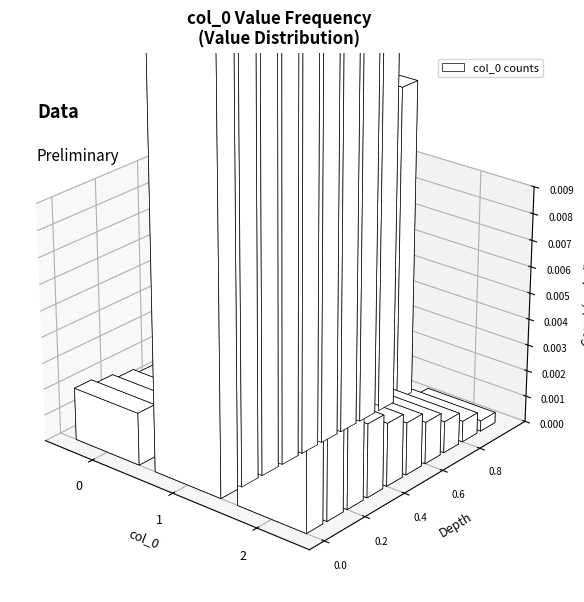

Where does the data first go above 1?

2